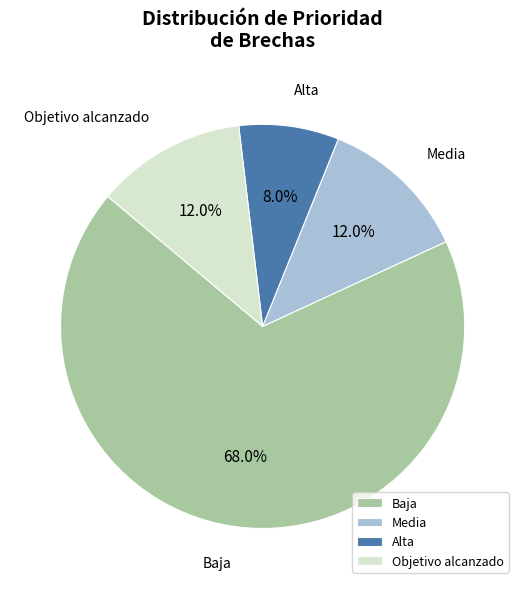

To the nearest percent, what is the combined percentage of Alta and Media?

20%